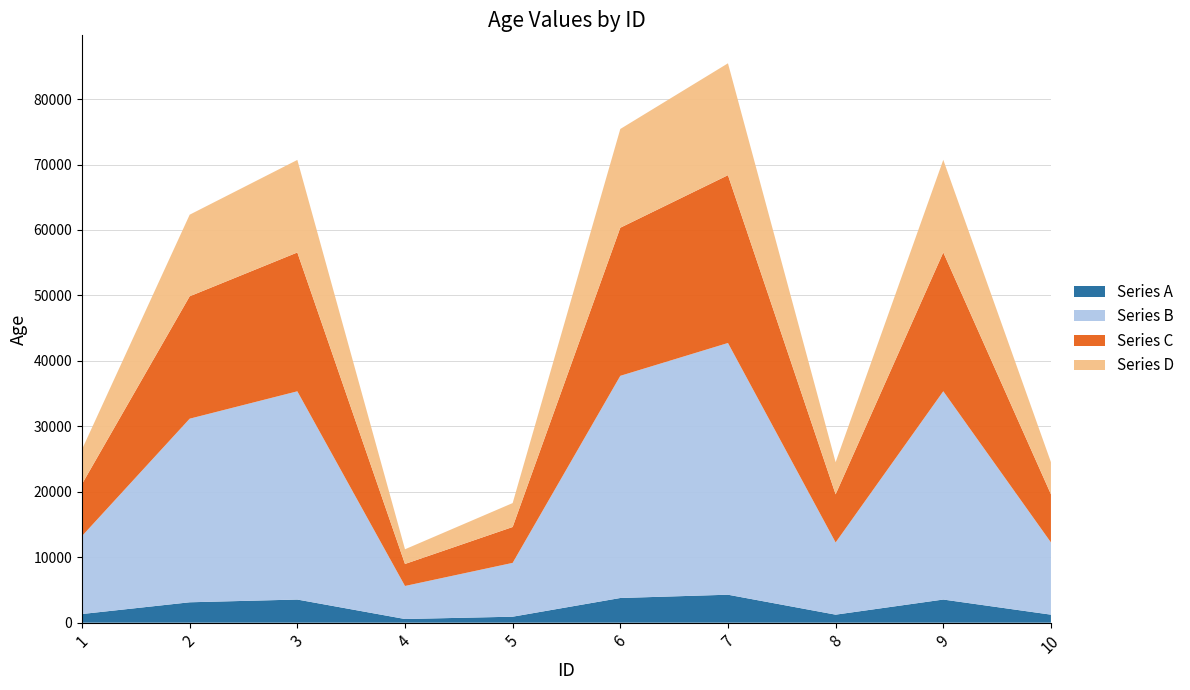

Reading left to right, extract all data points from this chart.

26487	62334	70699	11215	18274	75428	85462	24517	70715	24525